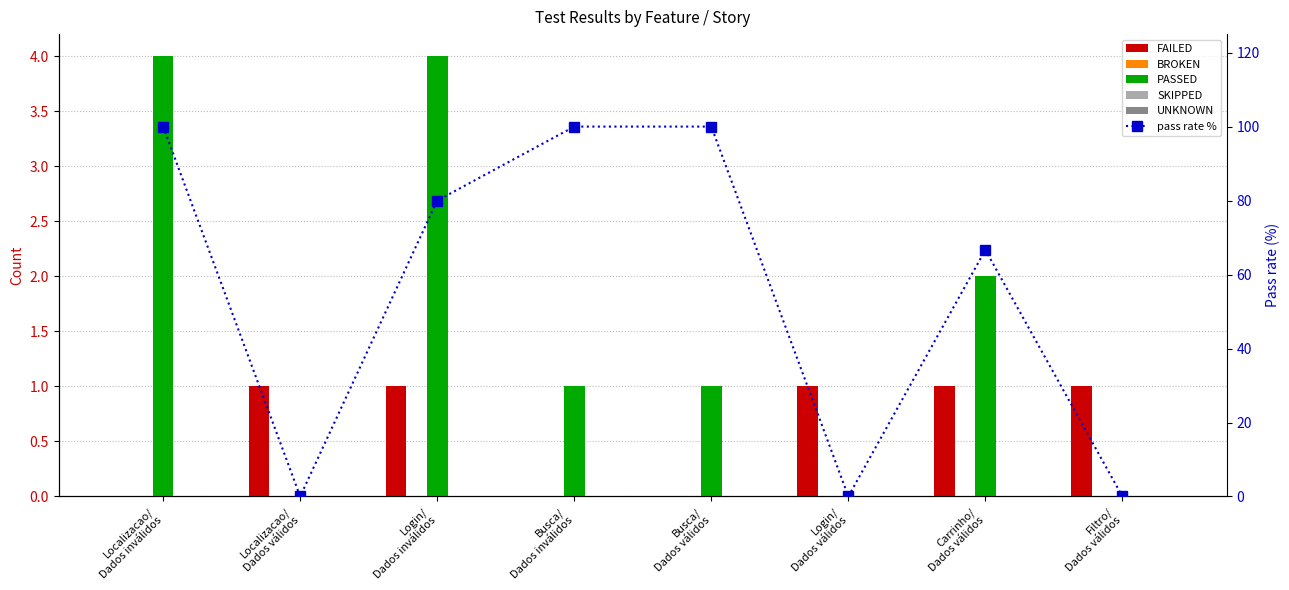

What is the label of the 7th bar from the left?

Carrinho/
Dados válidos